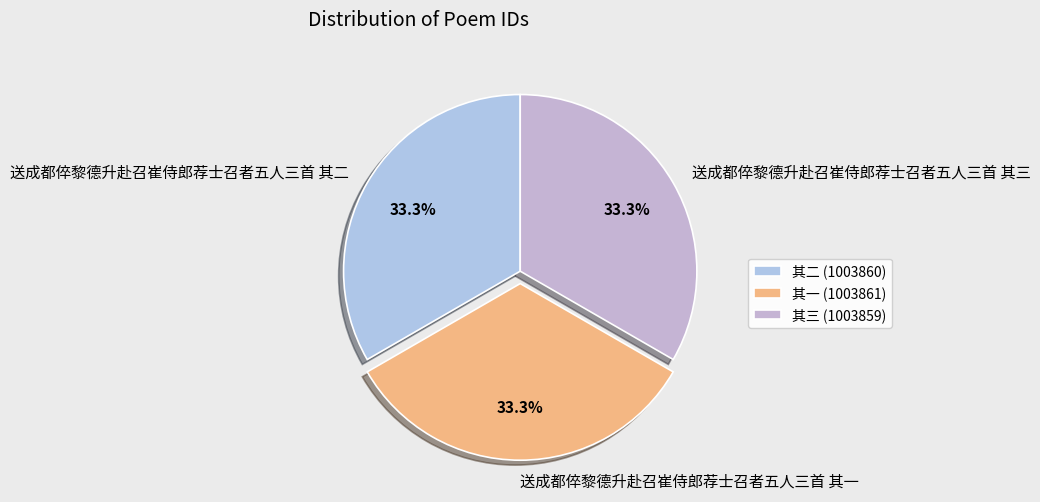

Rank the categories by value from lowest to highest.

送成都倅黎德升赴召崔侍郎荐士召者五人三首 其三, 送成都倅黎德升赴召崔侍郎荐士召者五人三首 其二, 送成都倅黎德升赴召崔侍郎荐士召者五人三首 其一